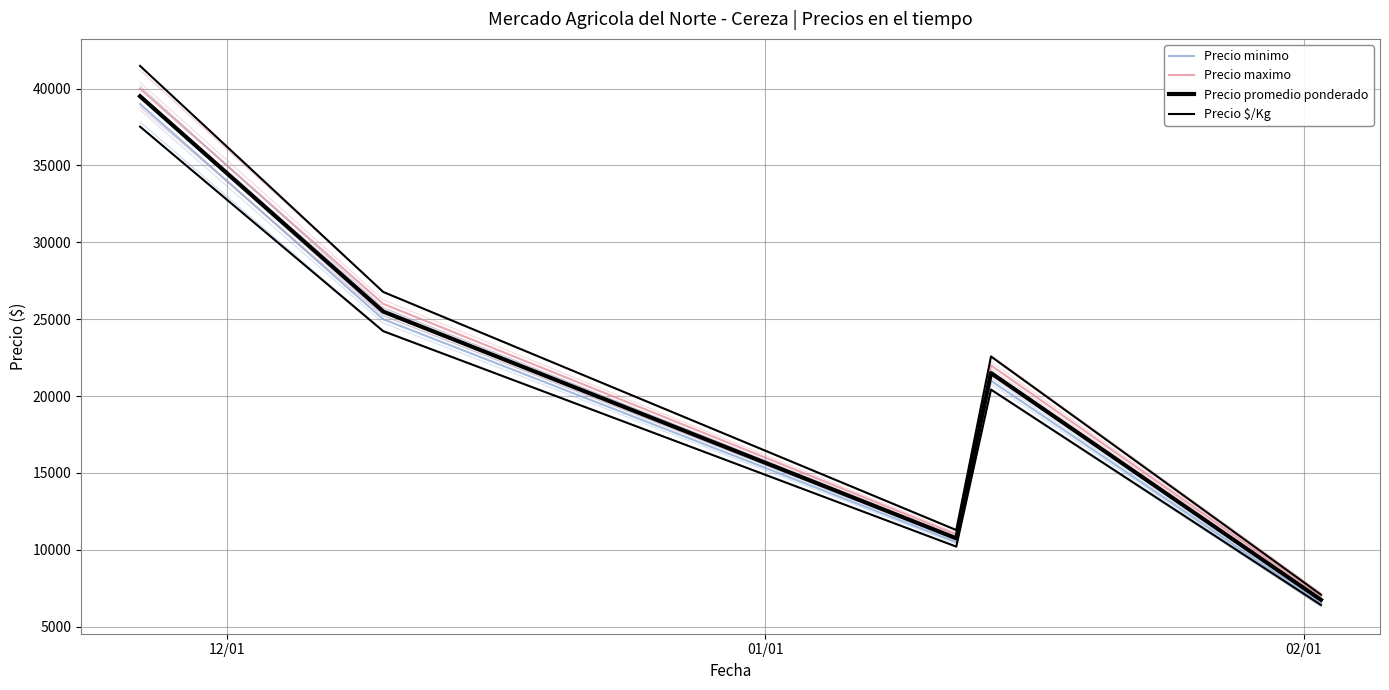

Reading left to right, what are all the values shown in this chart?

Precio minimo: 39000.0	25000.0	10500.0	21000.0	6500.0
Precio maximo: 40000.0	26000.0	11000.0	22000.0	7000.0
Precio promedio ponderado: 39500.0	25500.0	10750.0	21500.0	6750.0
Precio $/Kg: 41475.0	26775.0	11287.5	22575.0	7087.5